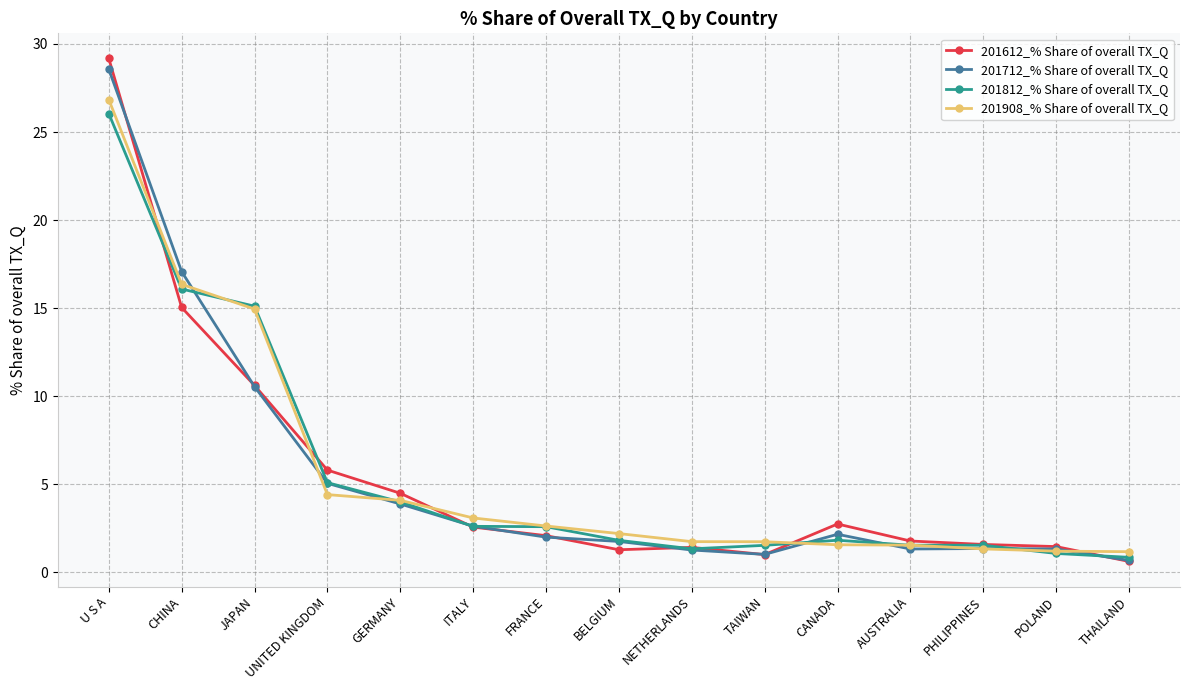

What is the label of the 1st point from the left?

U S A